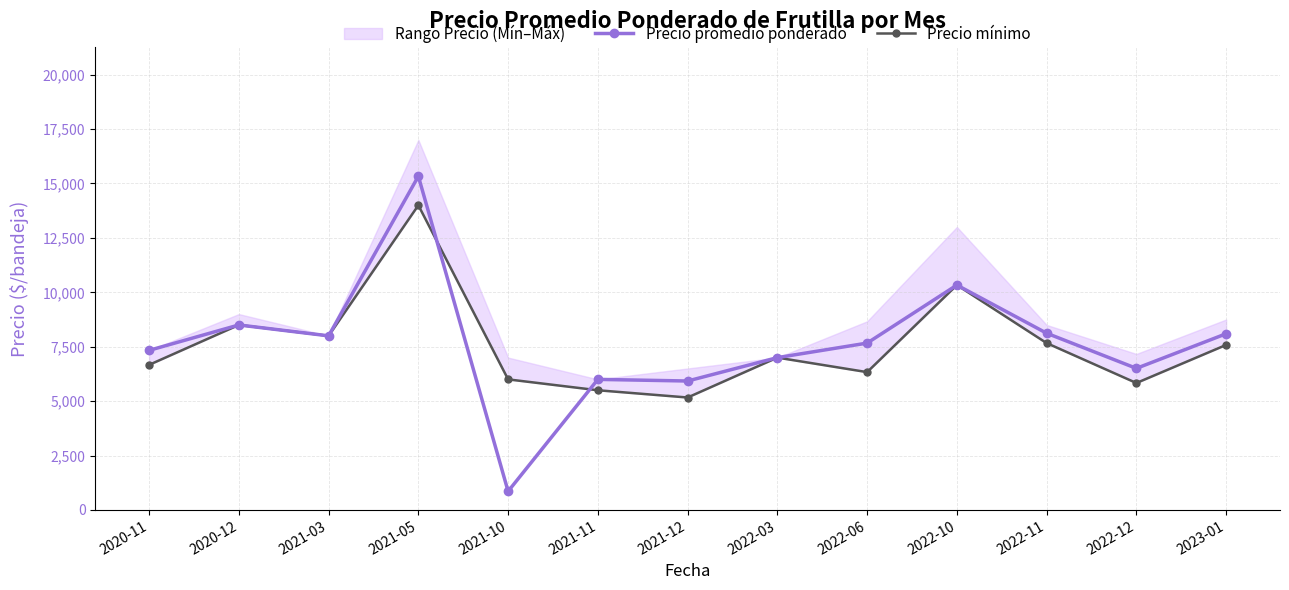

List the series in order of their peak value, highest first.

Precio promedio ponderado, Precio mínimo